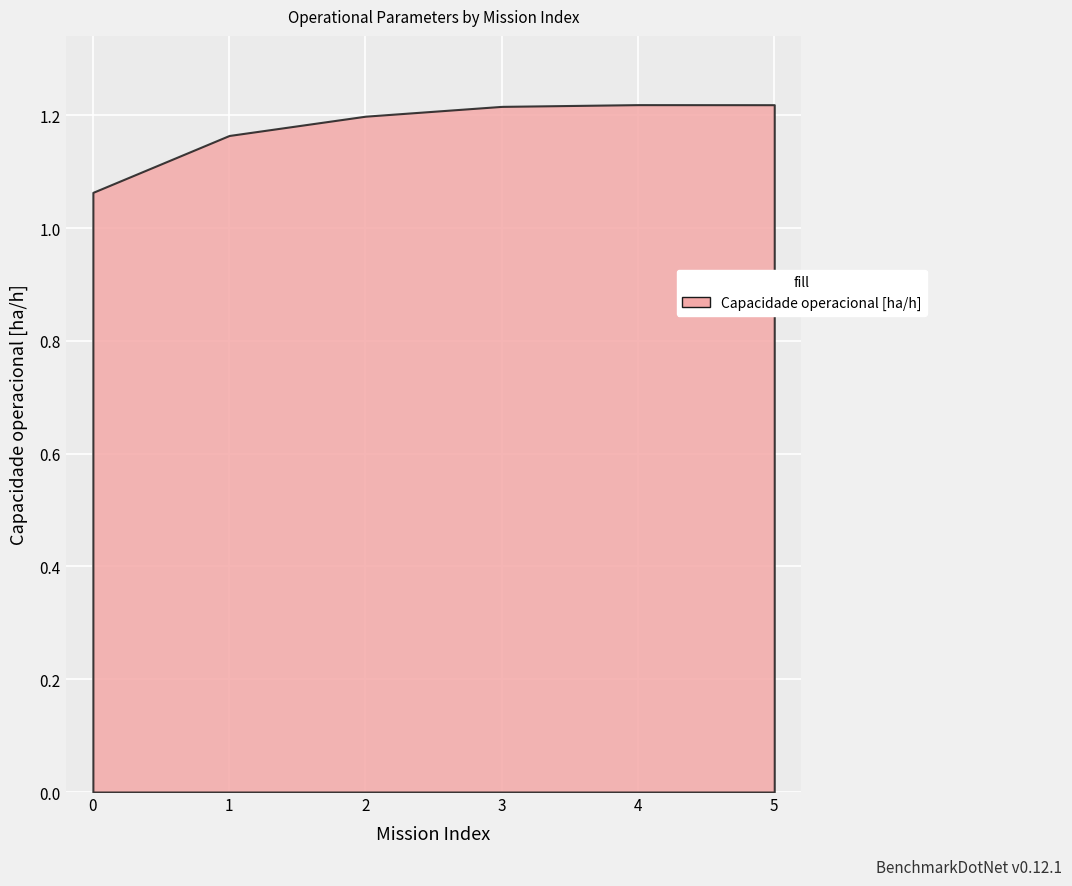

True or false: the data shows 1.9 at 4.

False